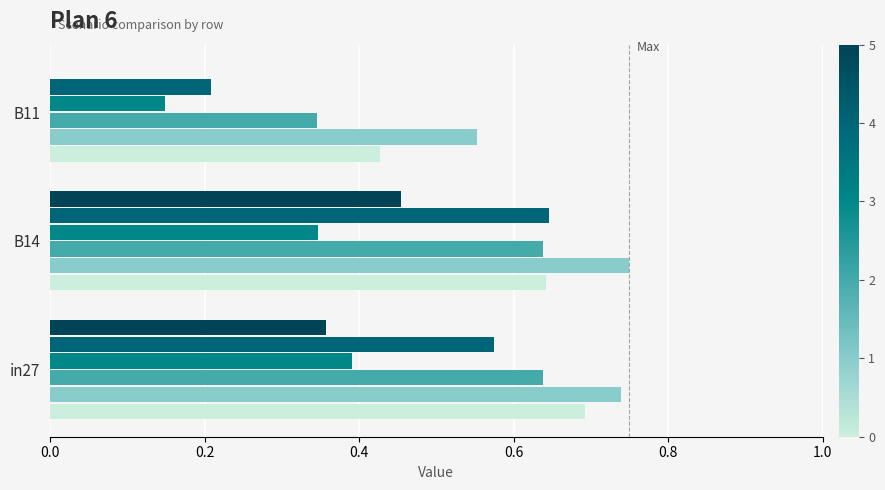

Reading left to right, extract all data points from this chart.

job751_scenario0_1722: 0.7	0.6	0.4
job753_scenario1_1728: 0.7	0.7	0.6
job755_scenario2_1745: 0.6	0.6	0.3
job757_scenario0_1749: 0.4	0.3	0.1
job758_scenario2_1750: 0.6	0.6	0.2
job759_scenario4_1755: 0.4	0.5	0.0